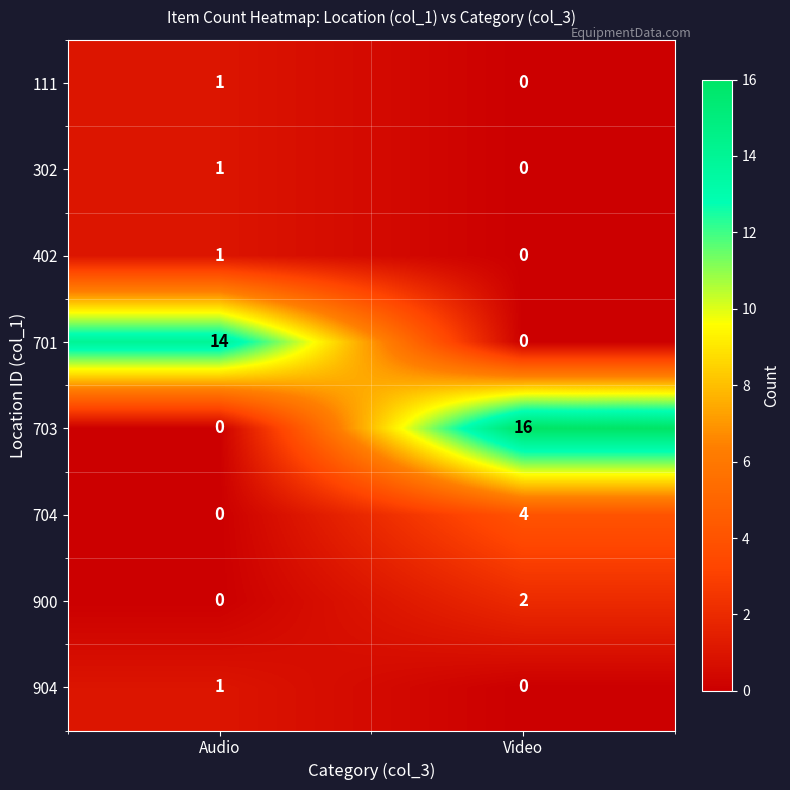

At which category is the sum across all series the highest?

Video